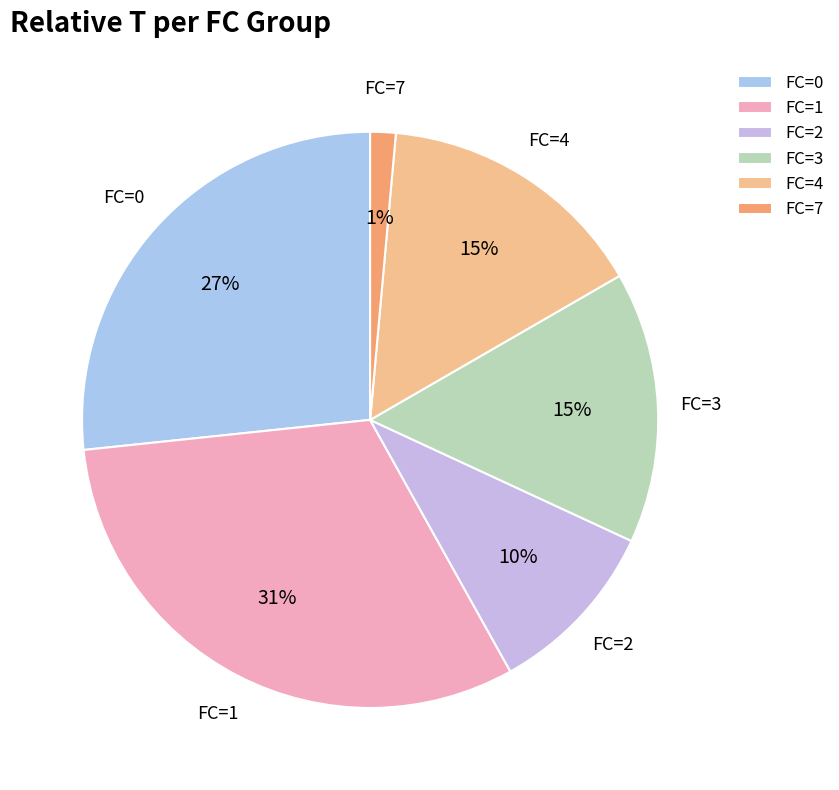

To the nearest percent, what percentage of the pie is FC=4?

15%